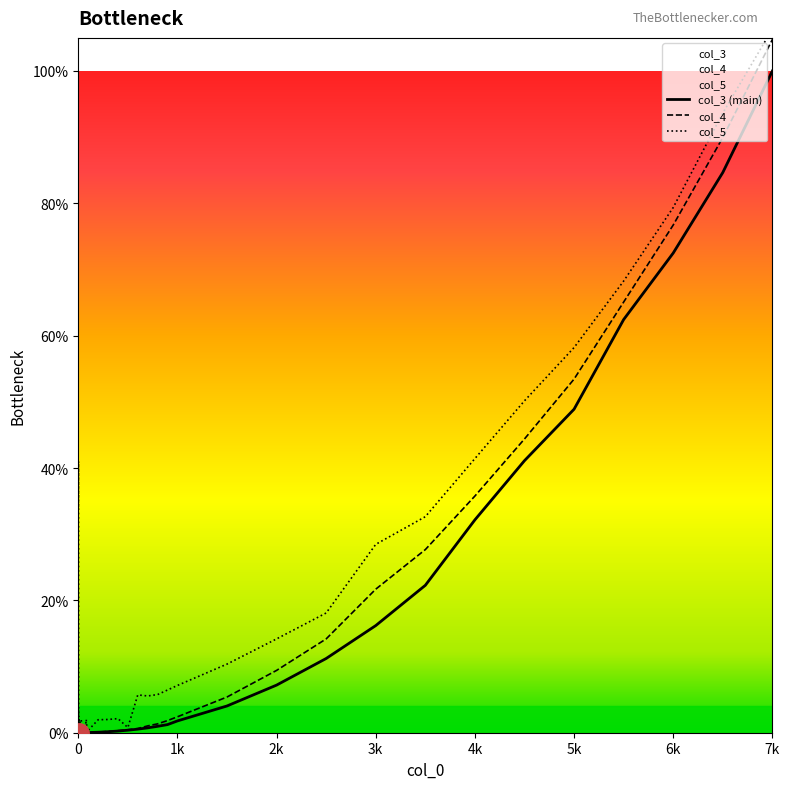

Where is col_5 nearest to the value 0?

40